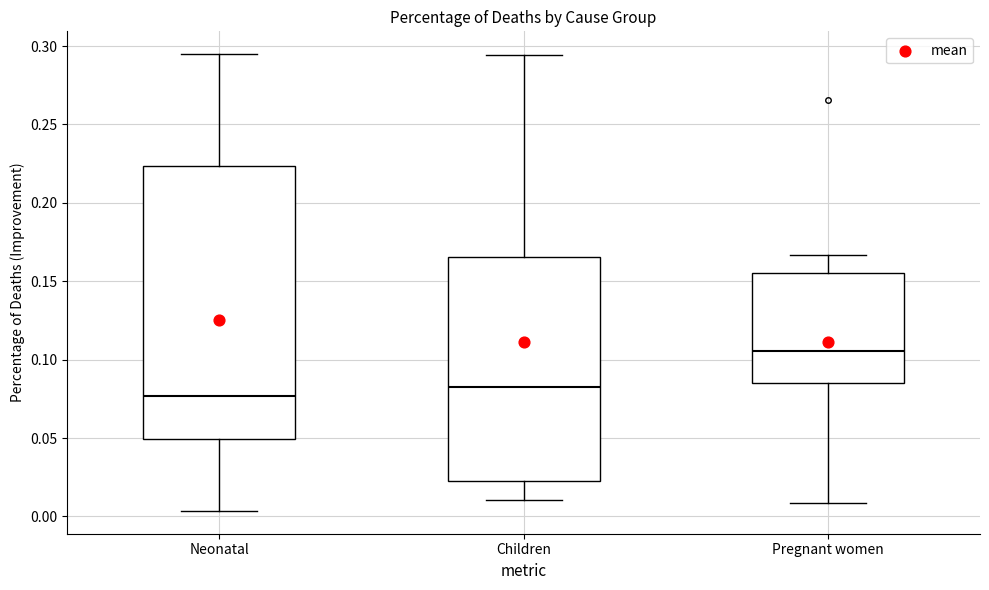

Comparing the boxes themselves (not the whiskers), which one is the tallest?

Neonatal